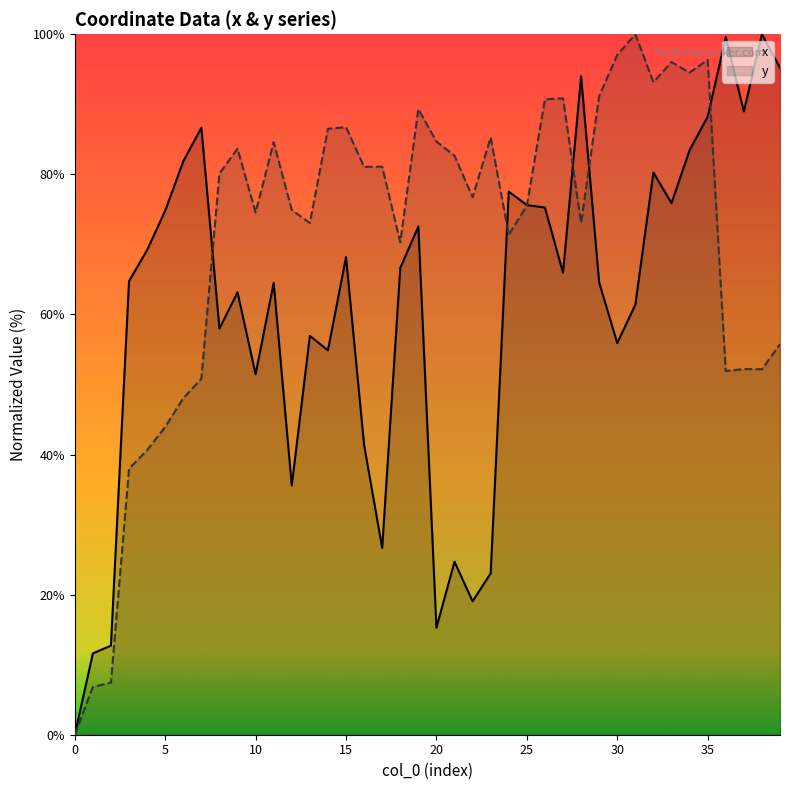

What is the spread (max minus min) of values at 9?

20.5